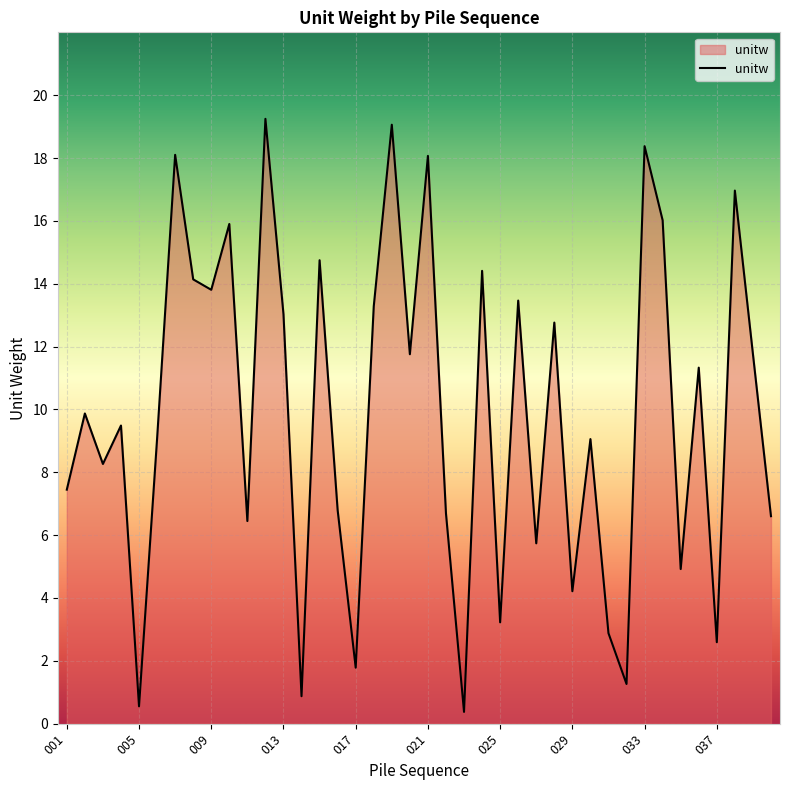

What is the difference between the maximum and minimum values?

18.9